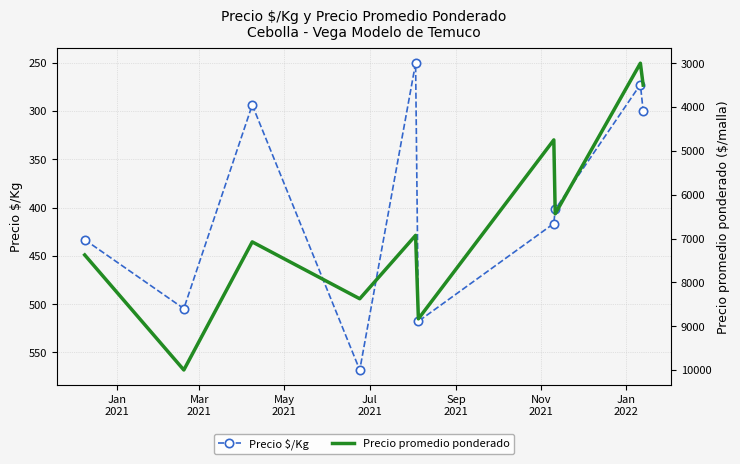

Rank the series by their maximum value, from highest to lowest.

Precio promedio ponderado, Precio $/Kg